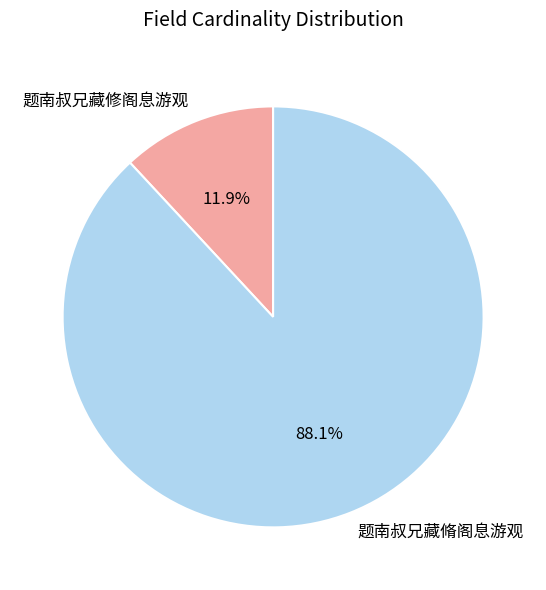

Do 题南叔兄藏脩阁息游观 and 题南叔兄藏修阁息游观 together represent more than half of the pie?

Yes